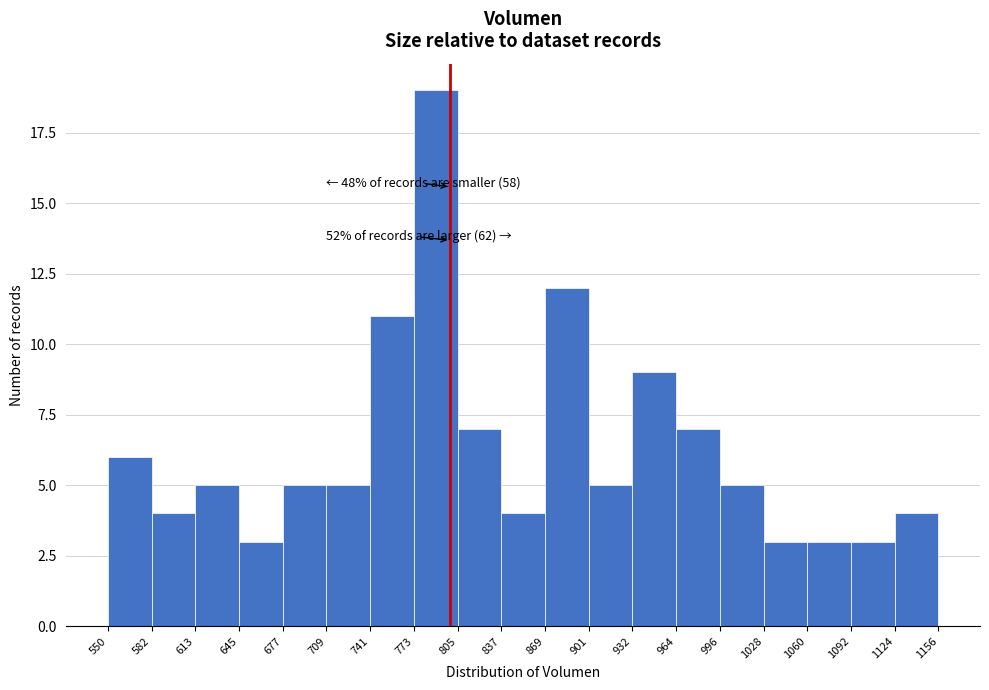

Which range on the x-axis has the tallest bar?

773 to 805